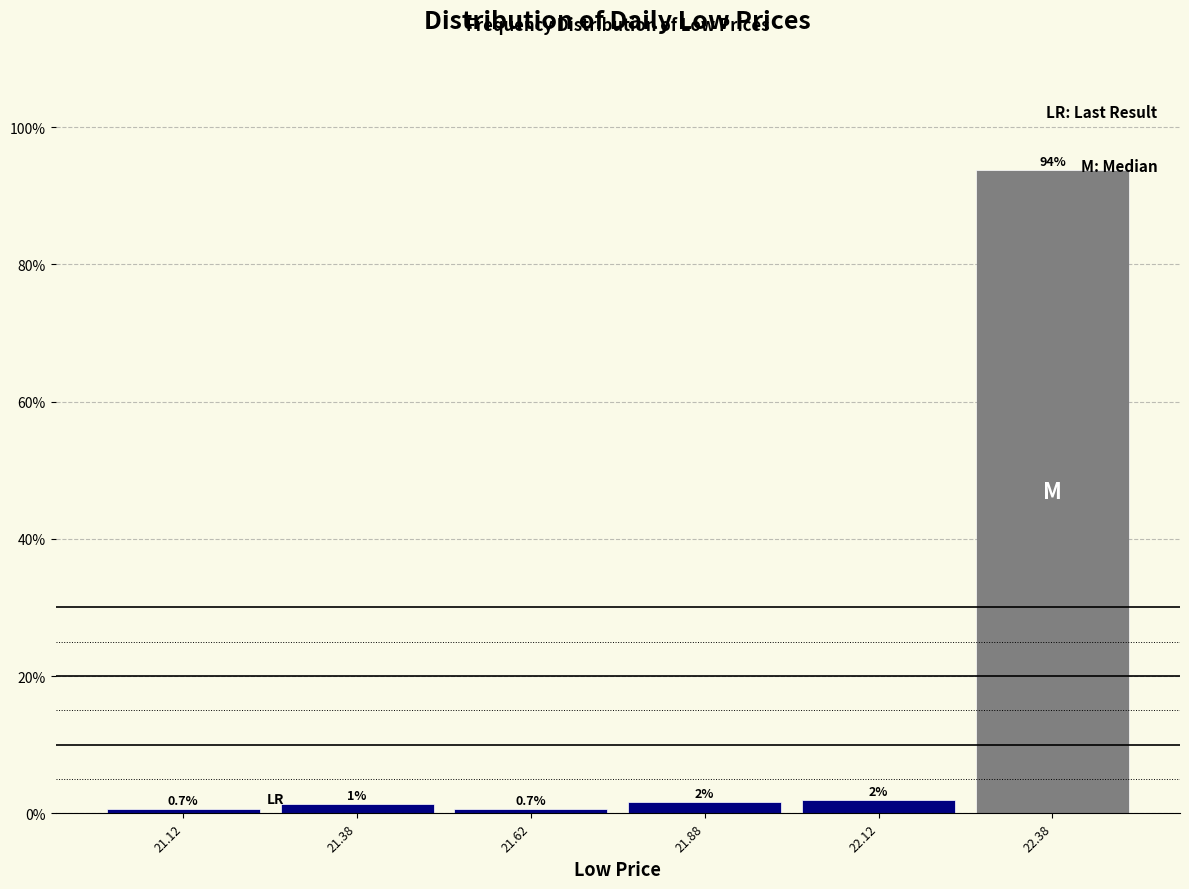

Which range on the x-axis has the tallest bar?

22.25 to 22.50